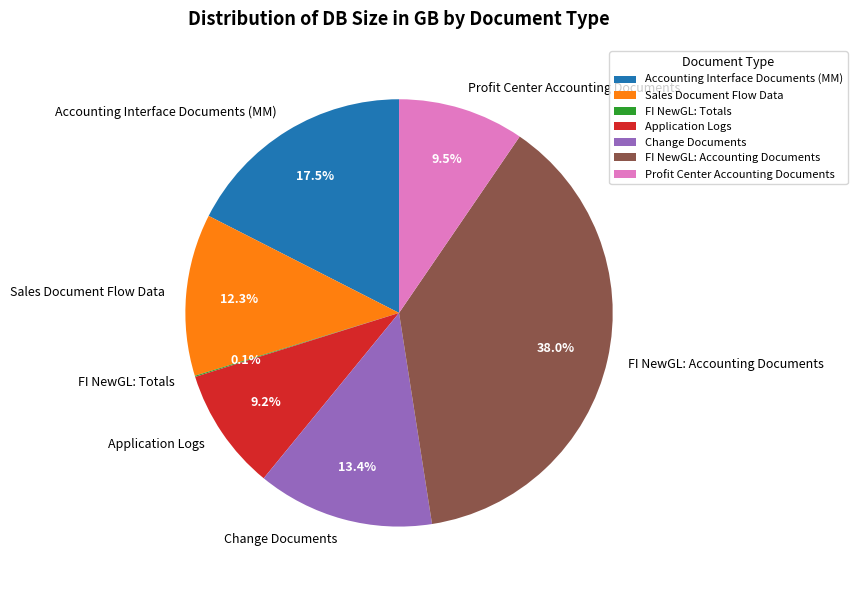

Combined, do Profit Center Accounting Documents and Accounting Interface Documents (MM) account for over 50%?

No